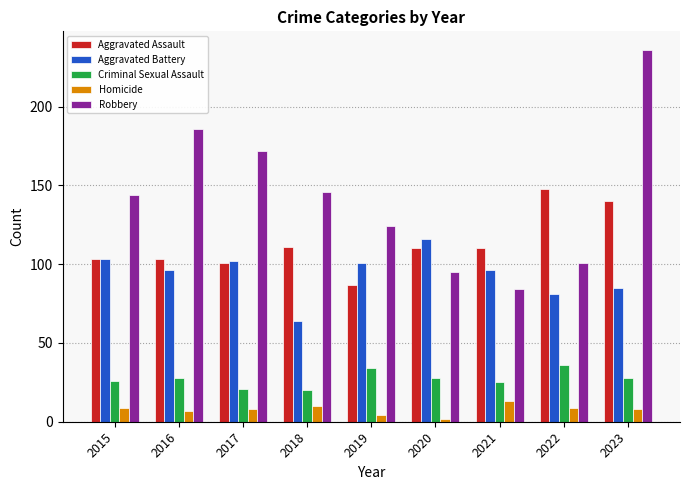

What is the approximate value of Homicide at 2015, to the nearest 10?

10